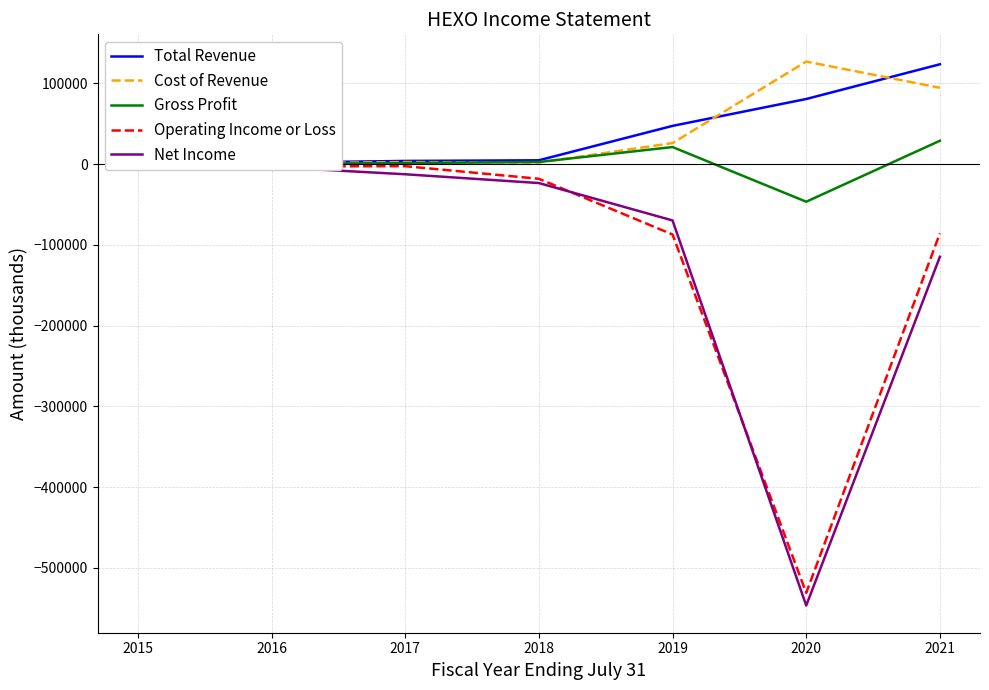

What is the difference between the maximum and second lowest values in the Net Income series?

114600